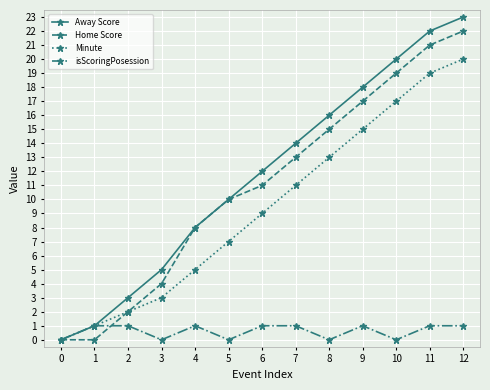

What is the maximum value for Home Score?

22